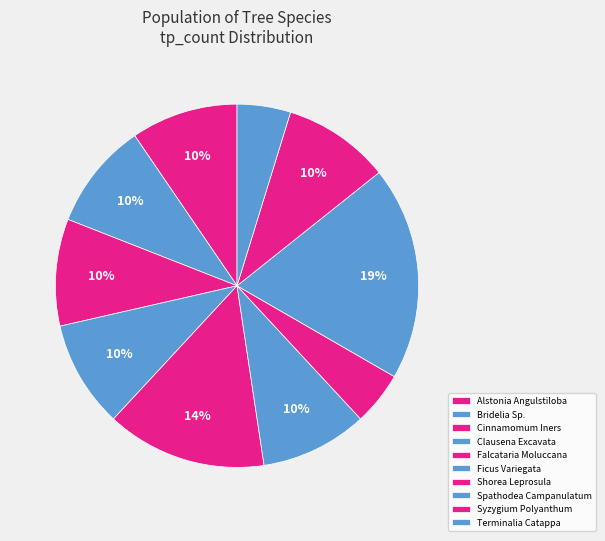

Which slice is the smallest?

Bridelia Sp.